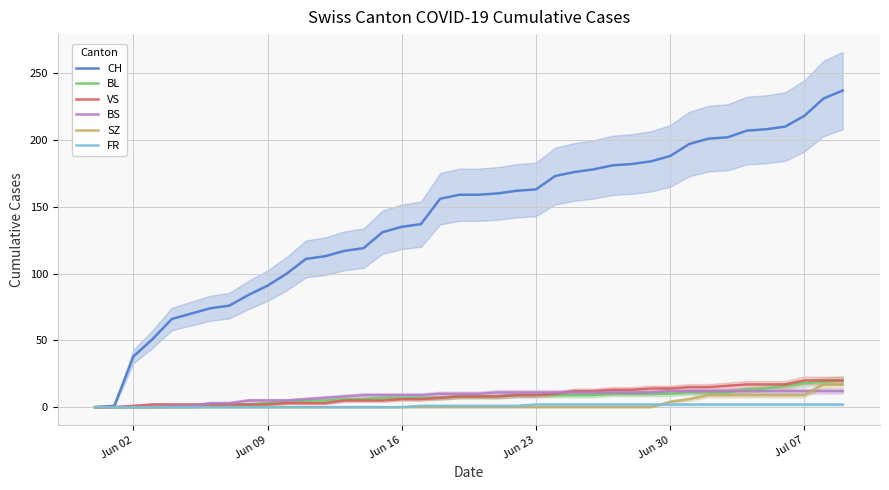

True or false: BL has a value of 9 at Jun 23.

True